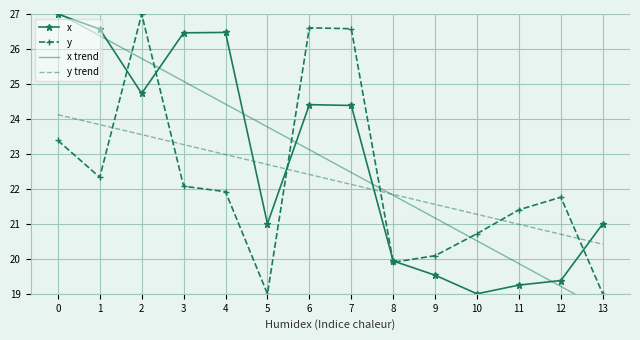

True or false: x trend has more than 2 points higher than both neighbors.

False